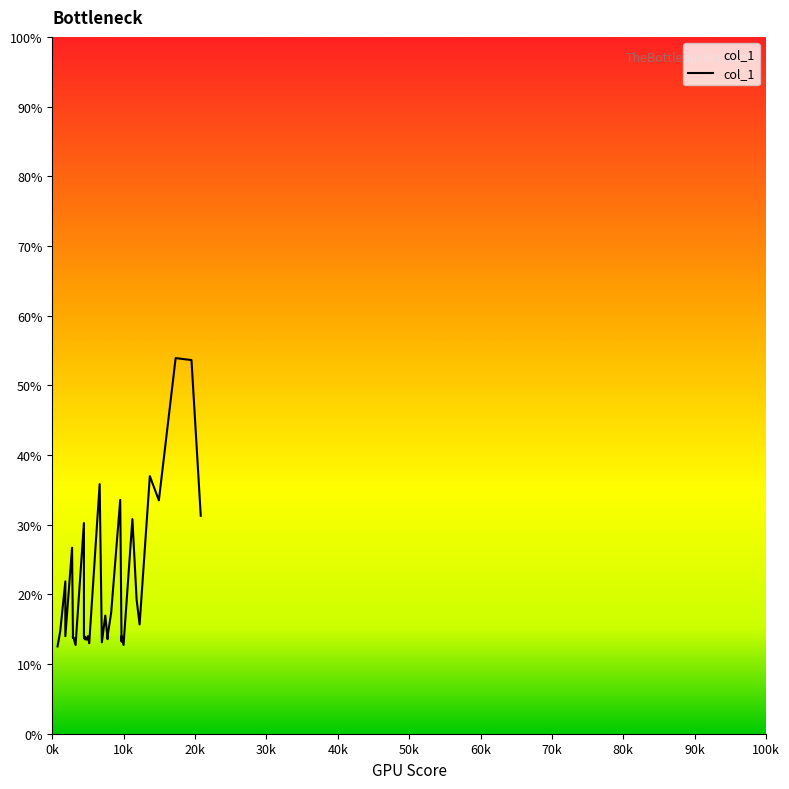

What is the label of the 29th point from the left?

9524.99